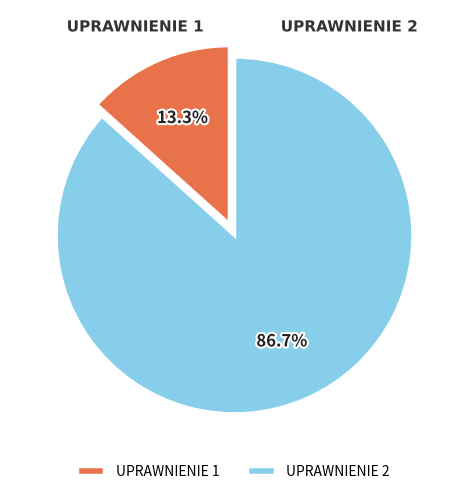

Do UPRAWNIENIE 2 and UPRAWNIENIE 1 together represent more than half of the pie?

Yes